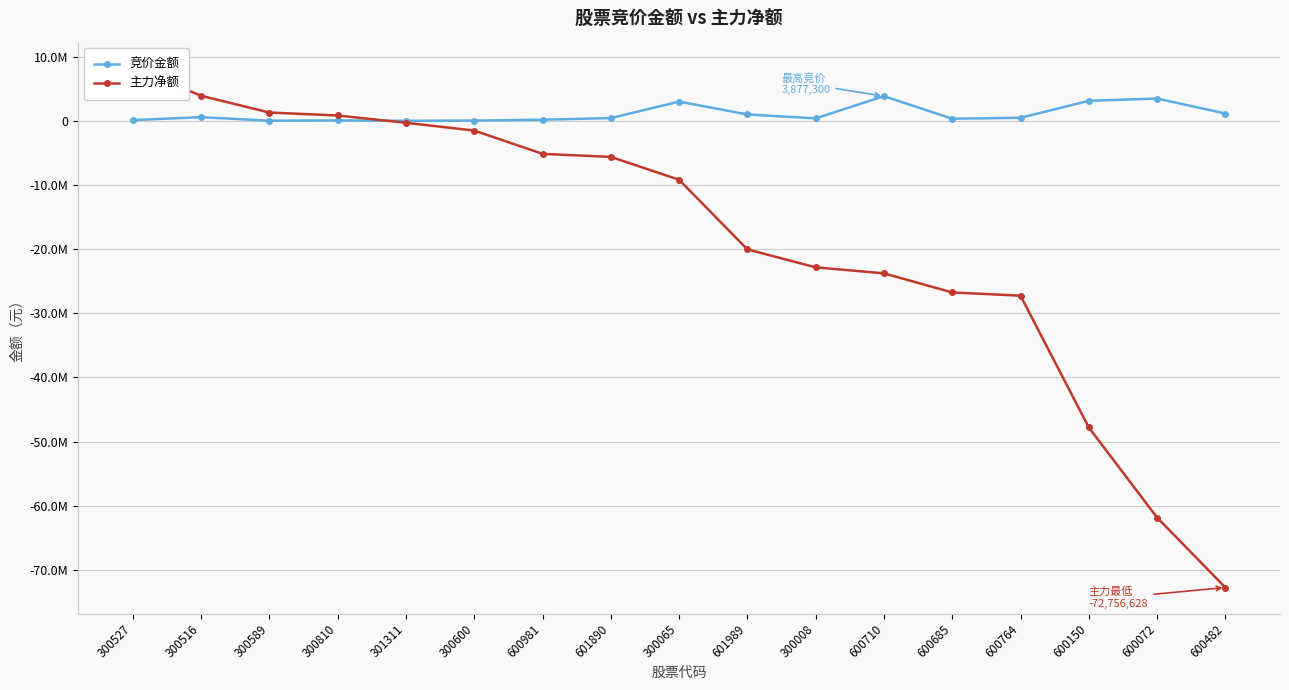

Which series has the widest spread of values?

主力净额